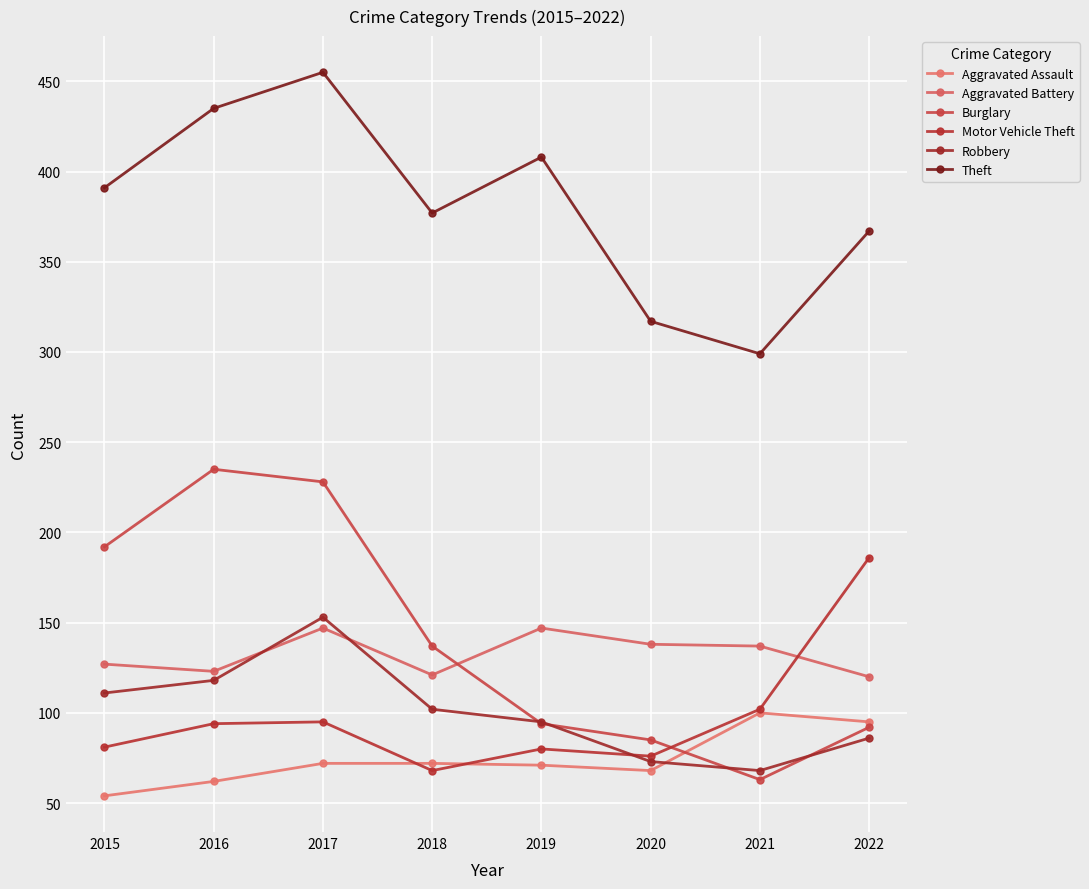

Does the chart have visible grid lines?

Yes